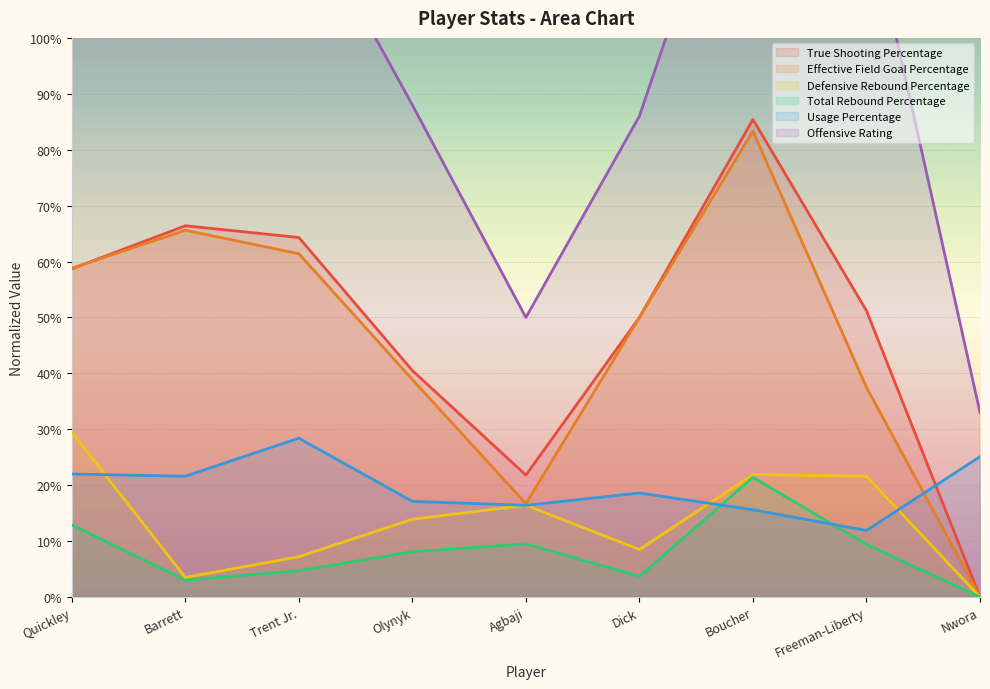

List the labels in order of Total Rebound Percentage value, largest first.

Boucher, Quickley, Agbaji, Freeman-Liberty, Olynyk, Trent Jr., Dick, Barrett, Nwora